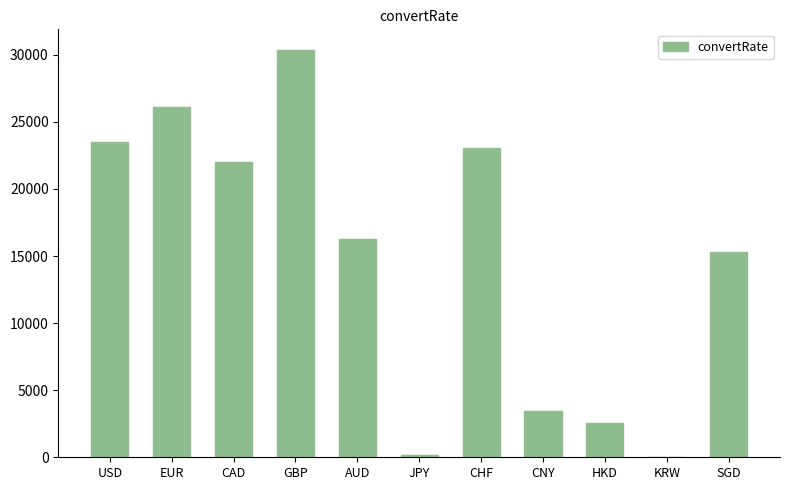

What is the difference between the values at CHF and HKD?

20456.1